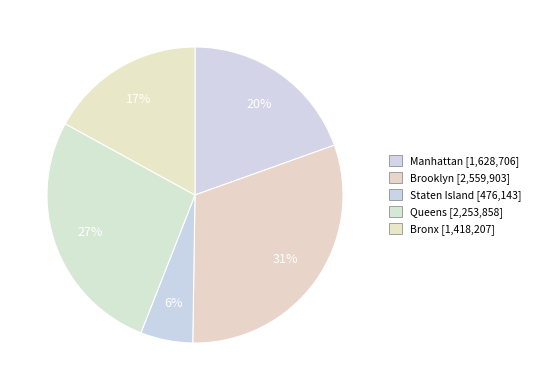

To the nearest percent, what is the difference between the largest and smallest slice percentages?

25%